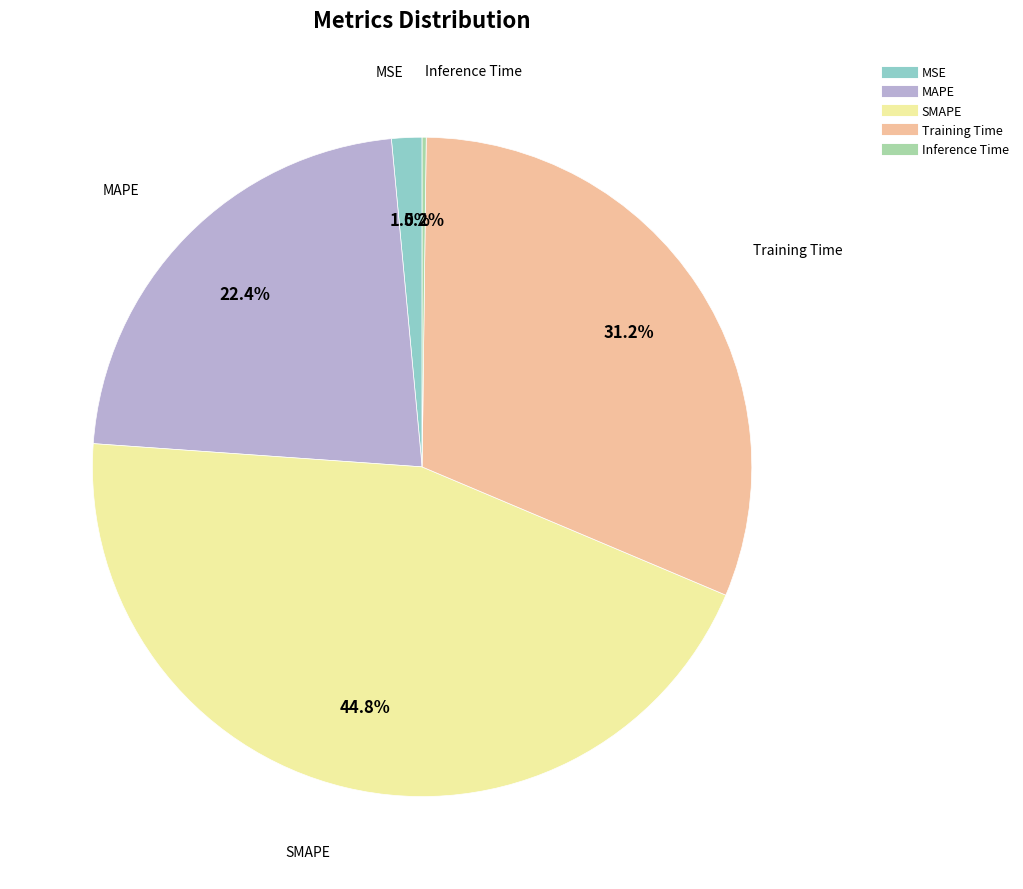

Is the sum of Training Time and MAPE greater than half?

Yes